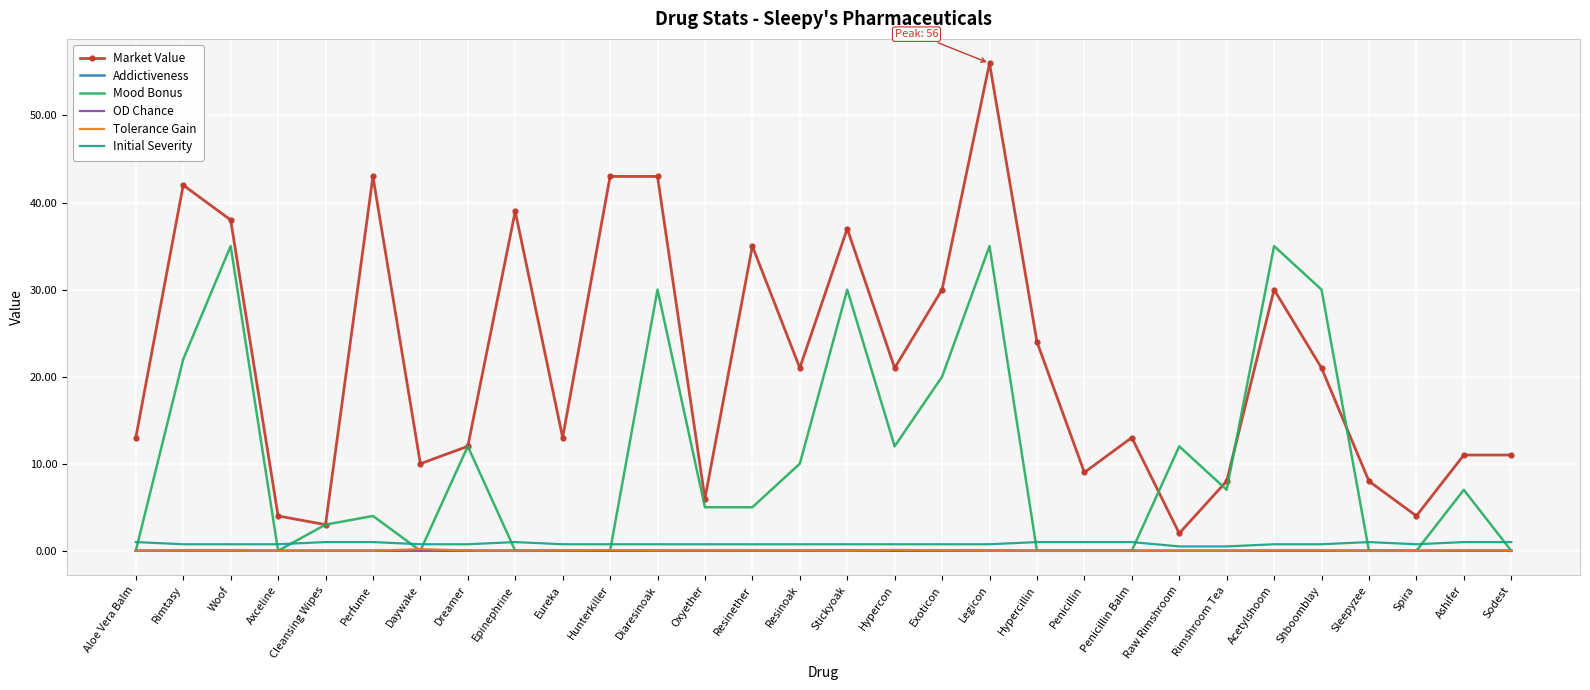

True or false: Market Value and Initial Severity cross at least once.

False